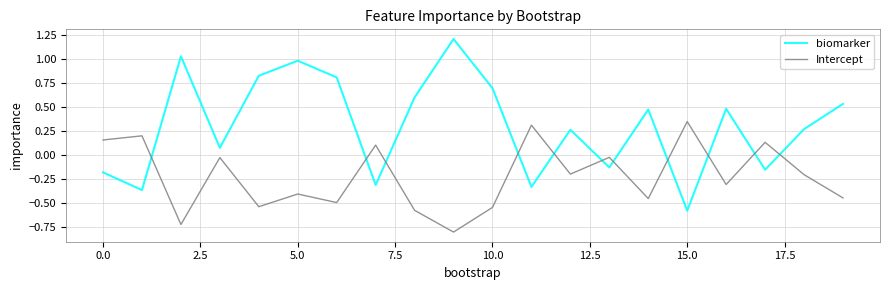

What is the difference between the maximum and minimum values in the biomarker series?

1.8